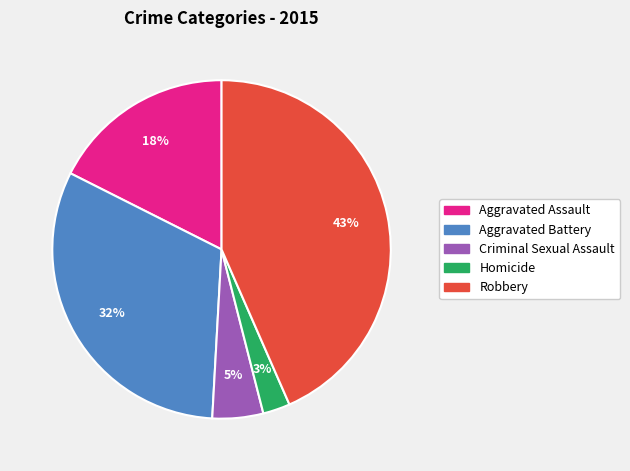

Is it true that Aggravated Battery is 21% of the pie?

False